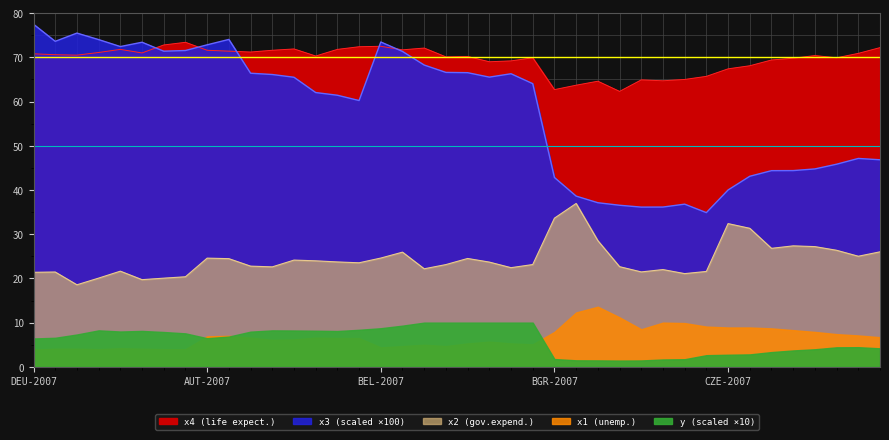

Which series has the largest range (max minus min)?

x3